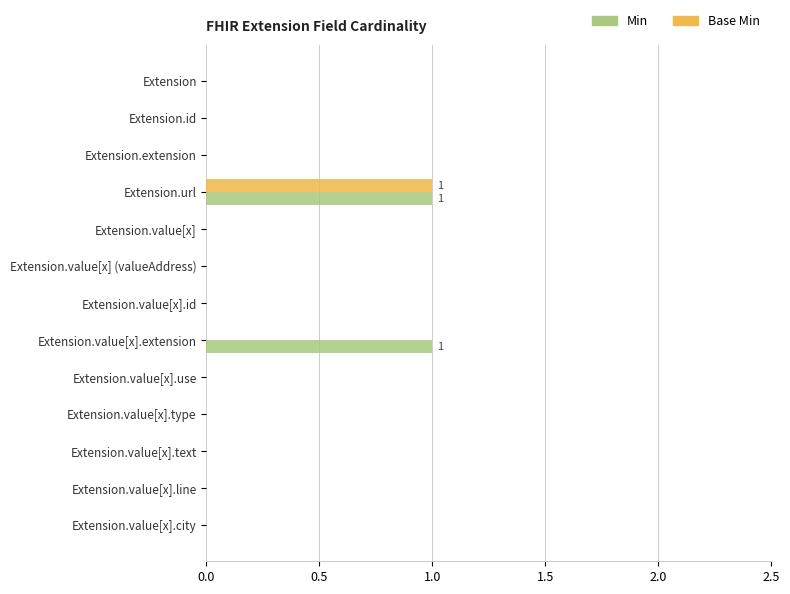

How many series are shown in this chart?

2